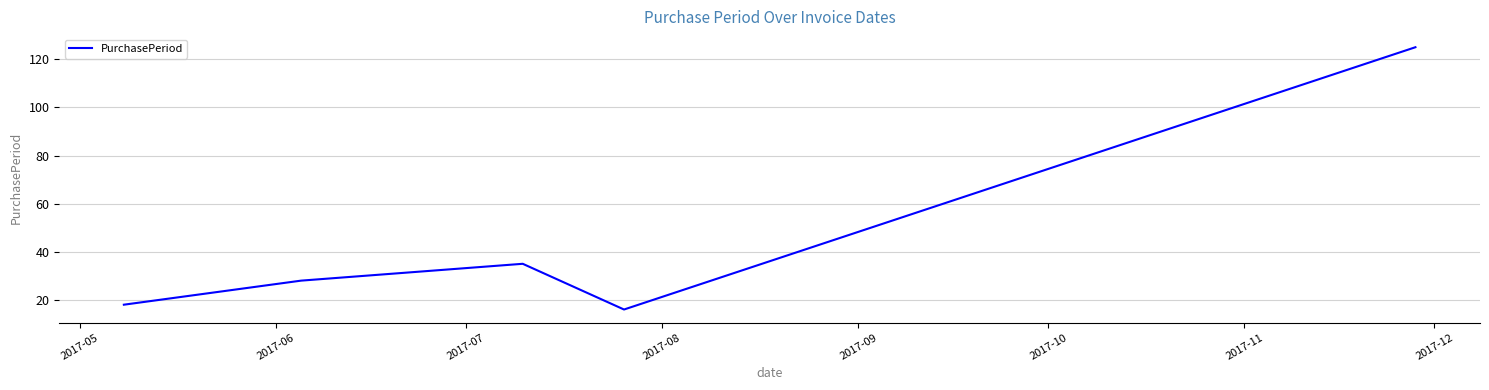

What is the smallest value displayed?

16